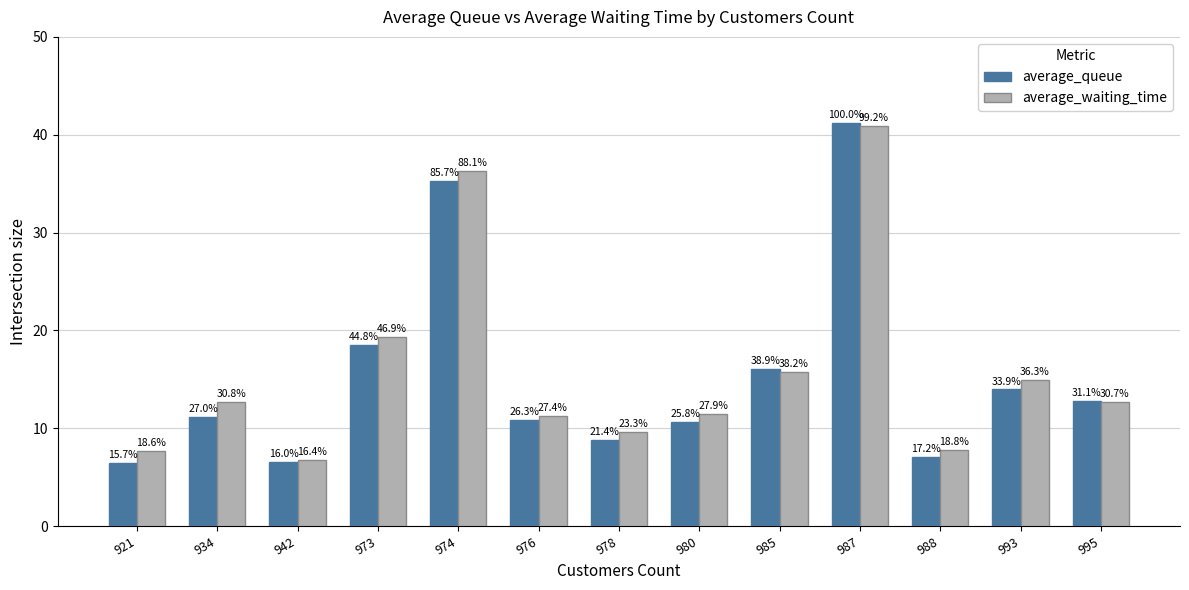

What is the difference between the maximum and minimum values in the average_waiting_time series?

34.1